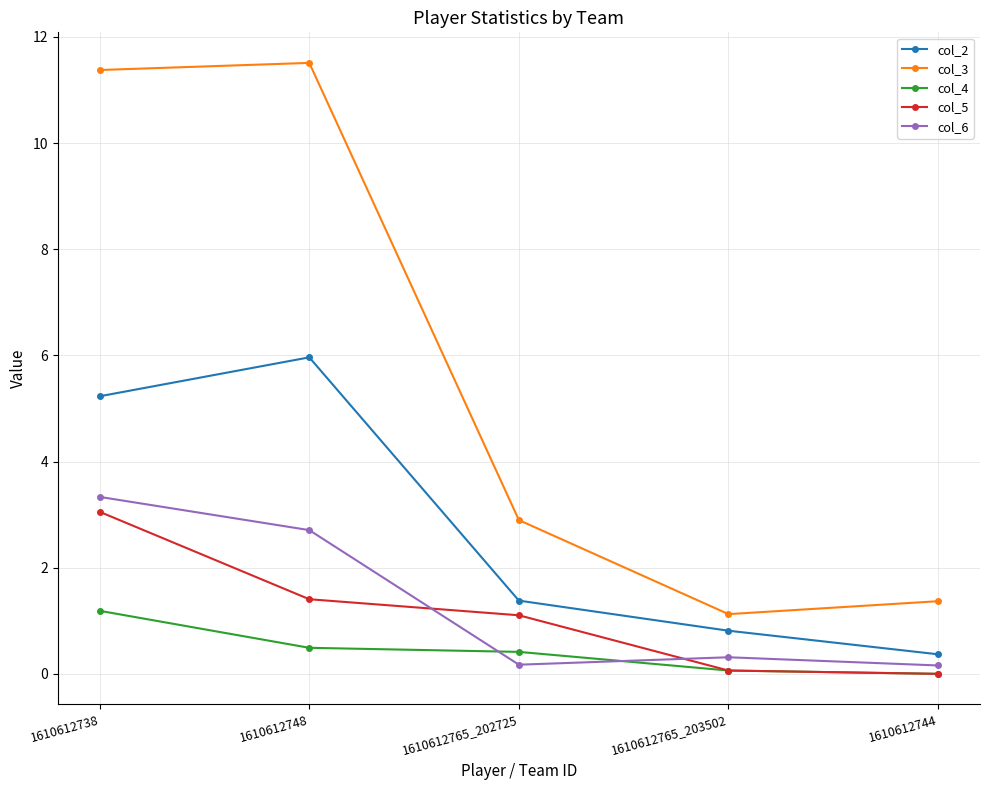

True or false: col_5 and col_2 intersect in this chart.

False